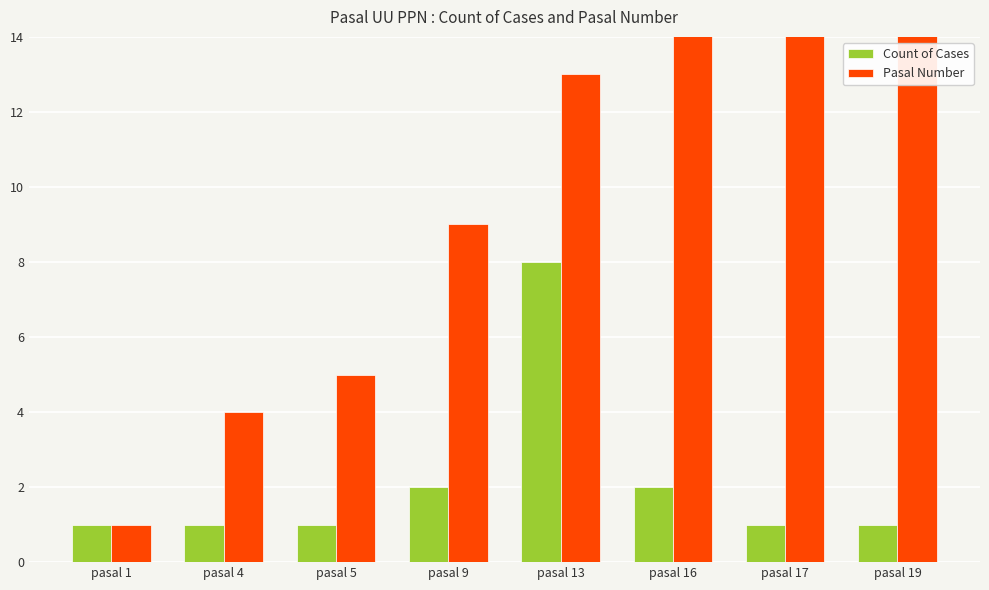

True or false: Pasal Number has a value of 9 at pasal 5.

False